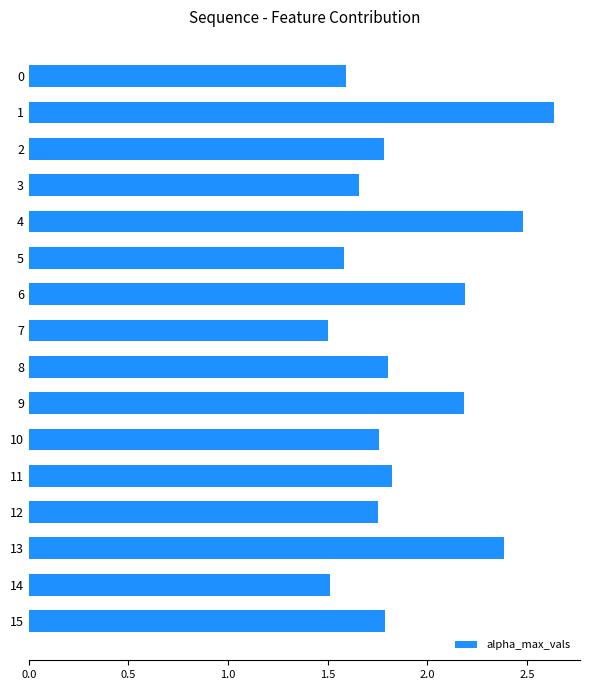

True or false: the data shows 1.6 at 5.

True